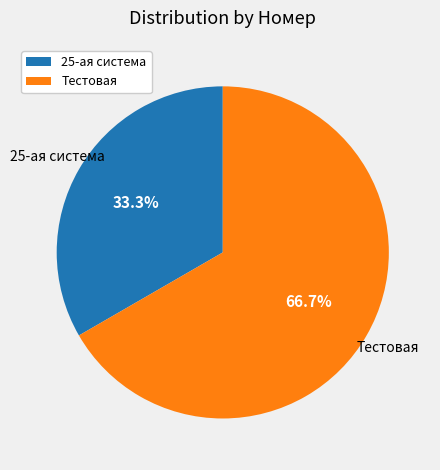

Is 25-ая система the majority of the pie?

No